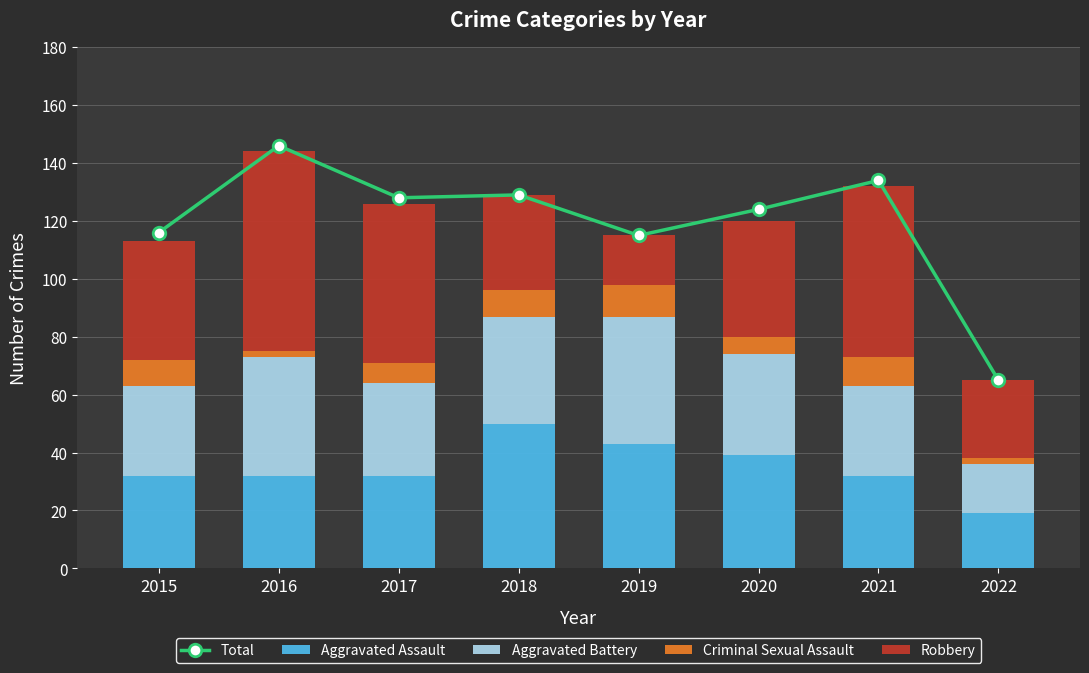

Between 2015 and 2019, which series saw the biggest shift?

Robbery